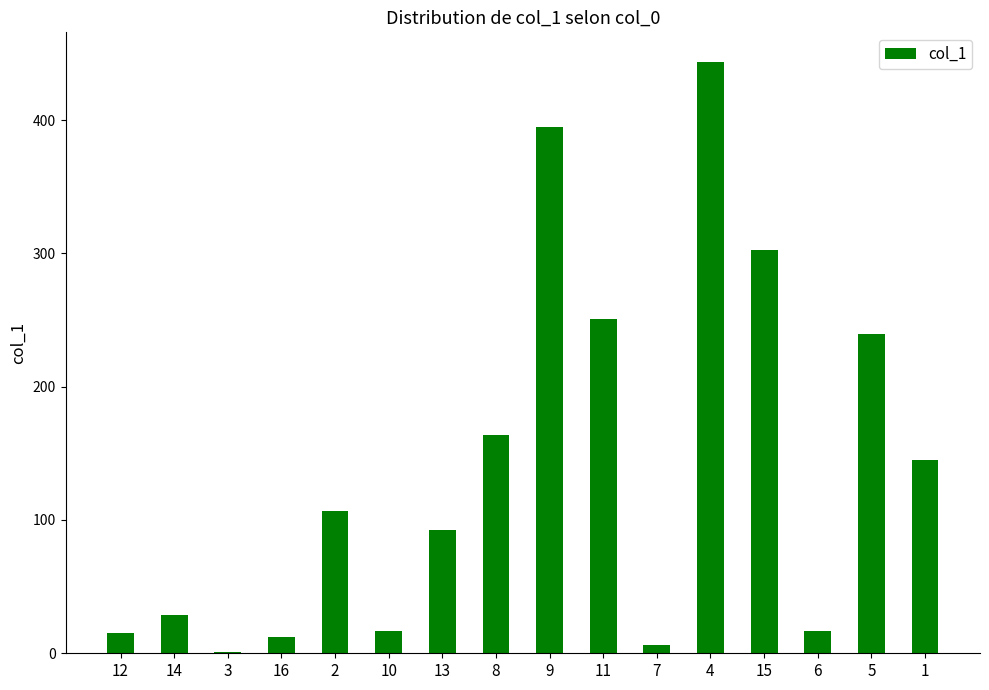

Where does the data first go above 106?

2